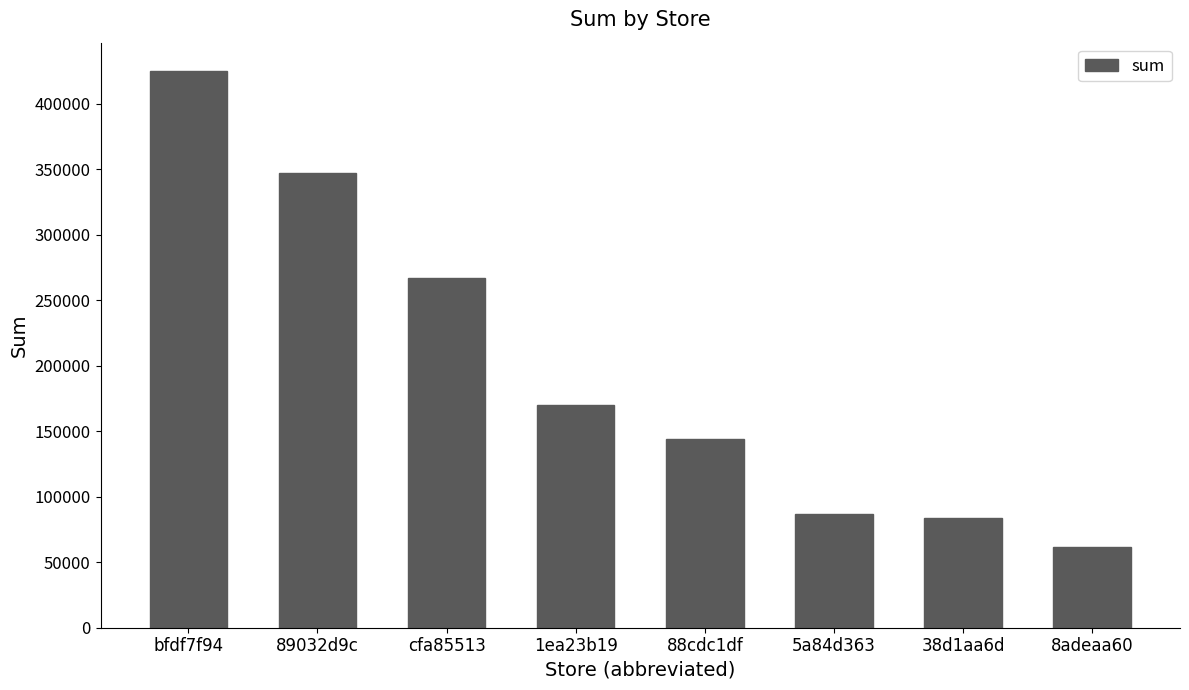

What is the smallest value displayed?

61380.9